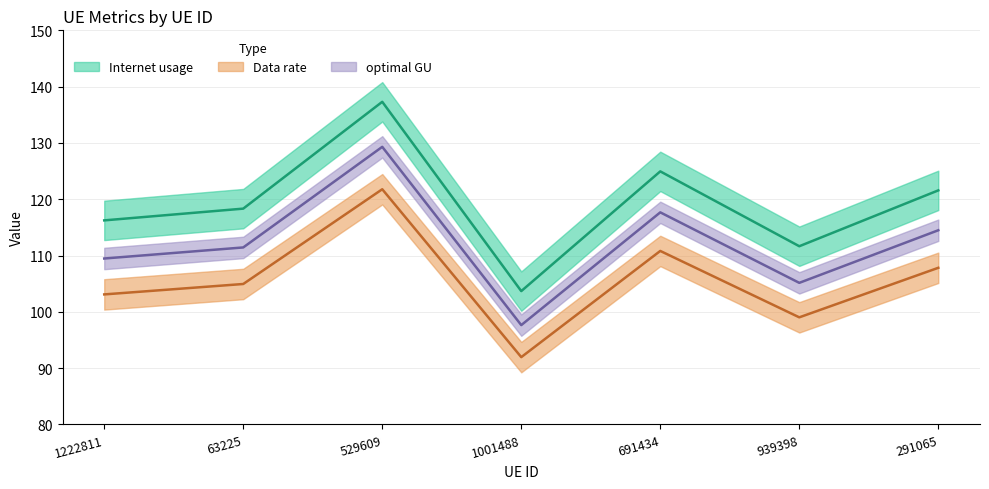

How many lines are shown in the chart?

3